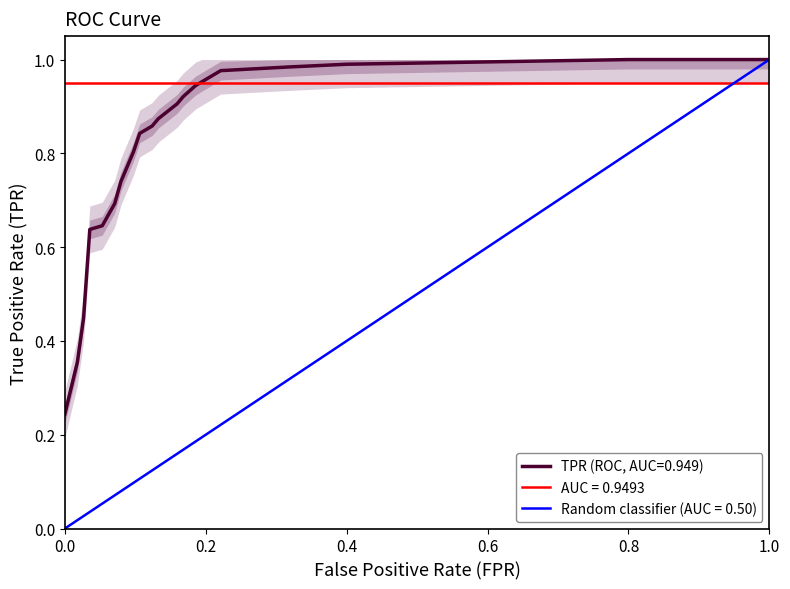

The TPR (ROC, AUC=0.949) series shows 0.3 at 1.0. True or false?

False